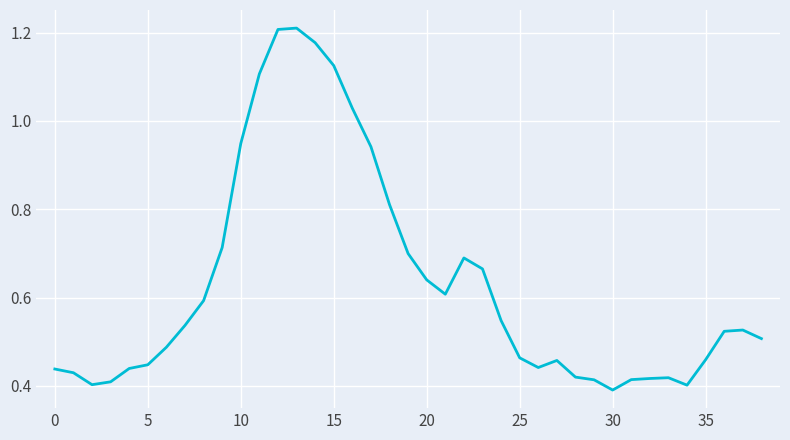

How many interior local peaks (higher than both neighbors) does the data have?

5